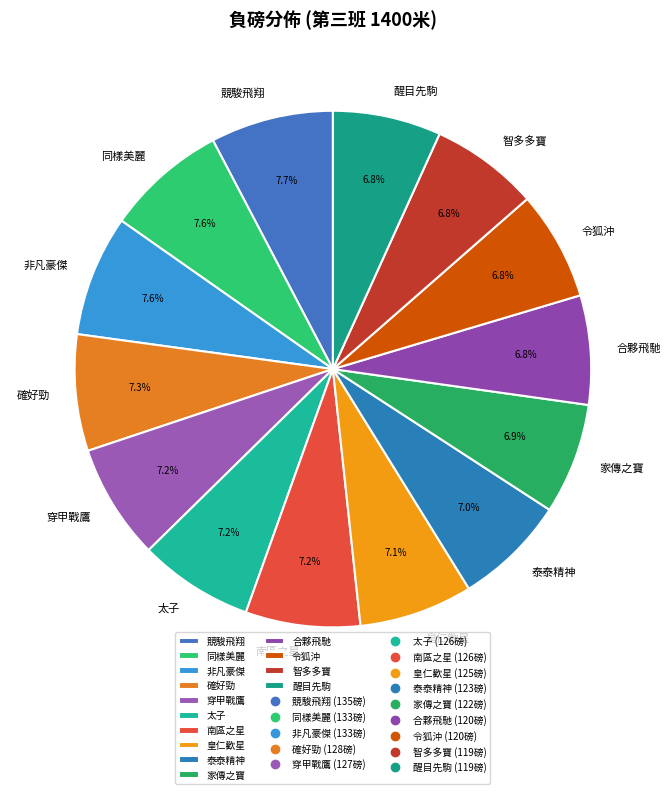

Approximately how many times larger is the value at 太子 compared to 醒目先駒?

1.1